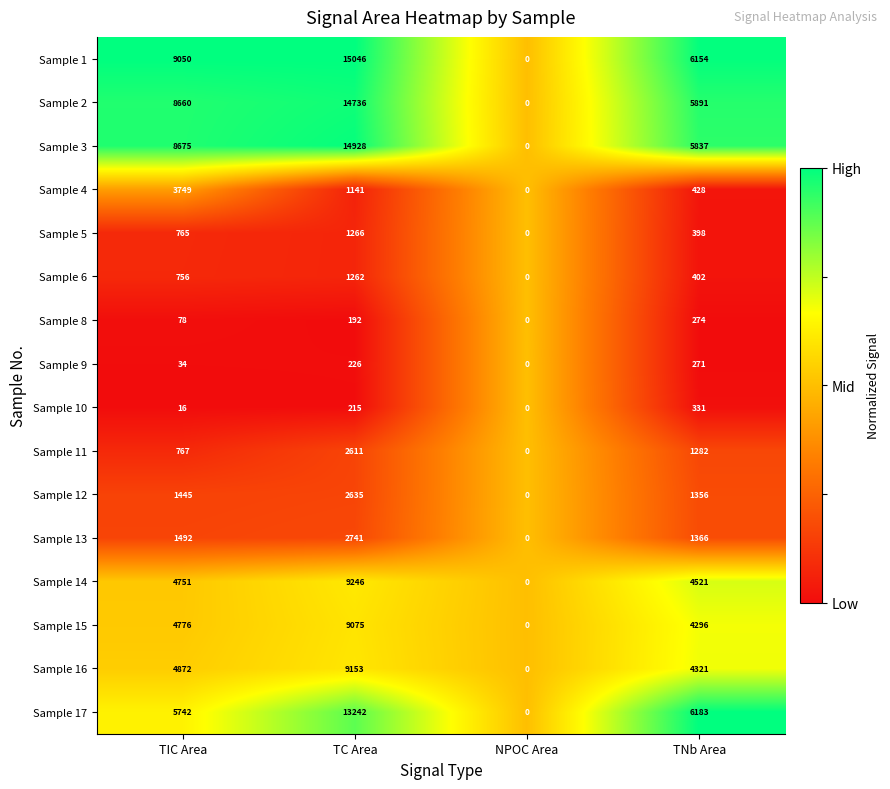

At which category does the chart reach its minimum across all series?

NPOC Area